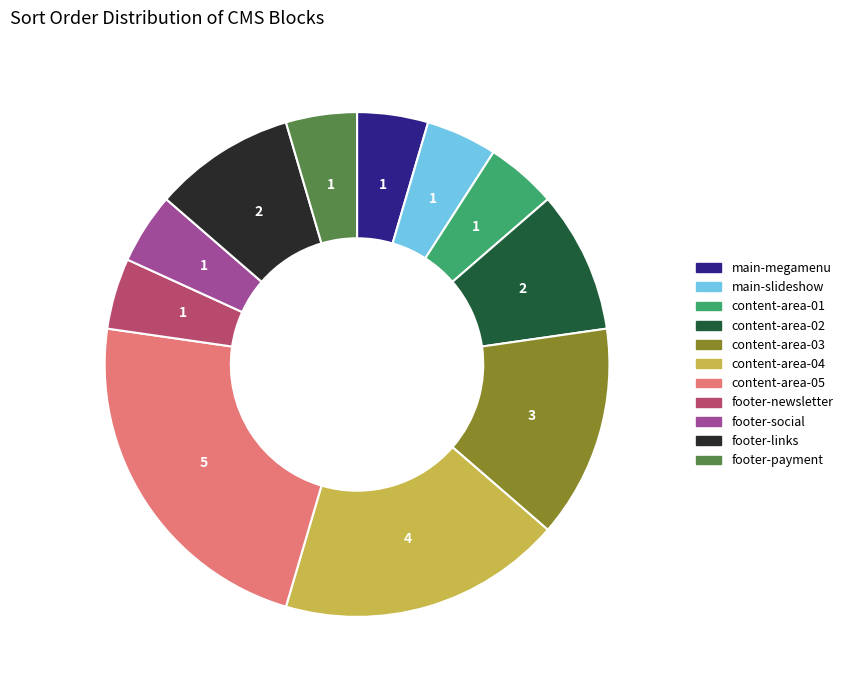

Which has a higher value, footer-social or content-area-02?

content-area-02